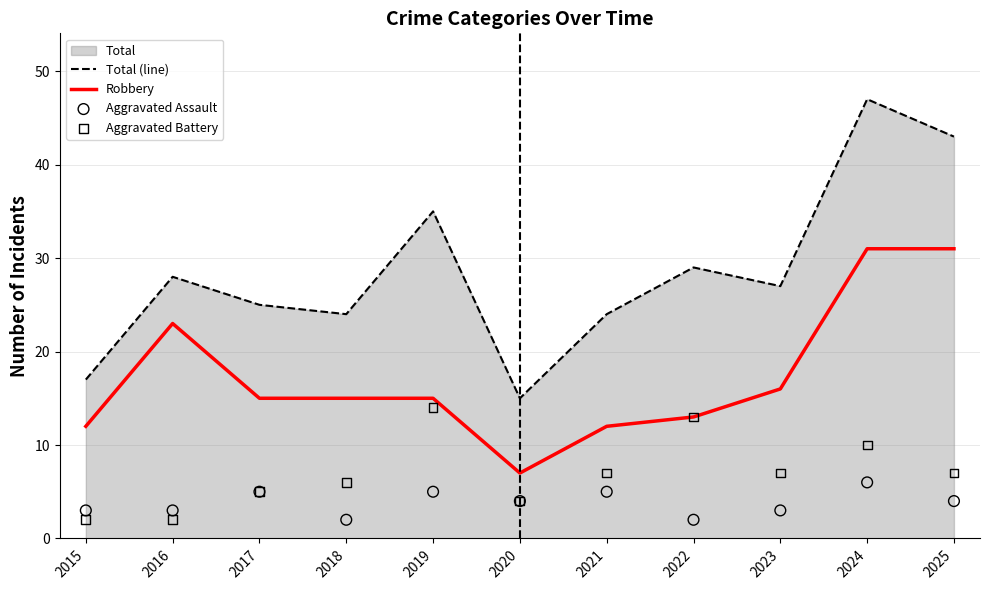

True or false: Total (line) and Robbery cross at least once.

False